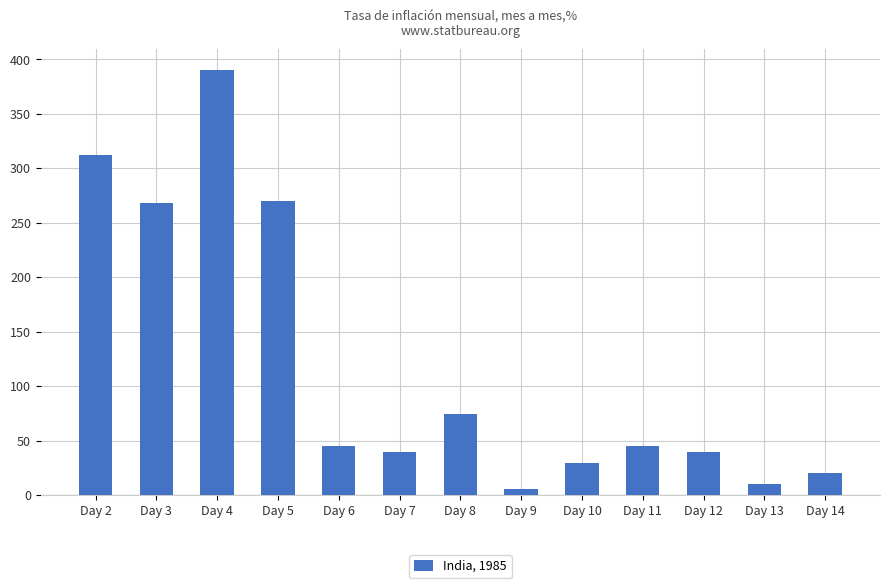

Which label corresponds to the smallest value in the chart?

Day 9